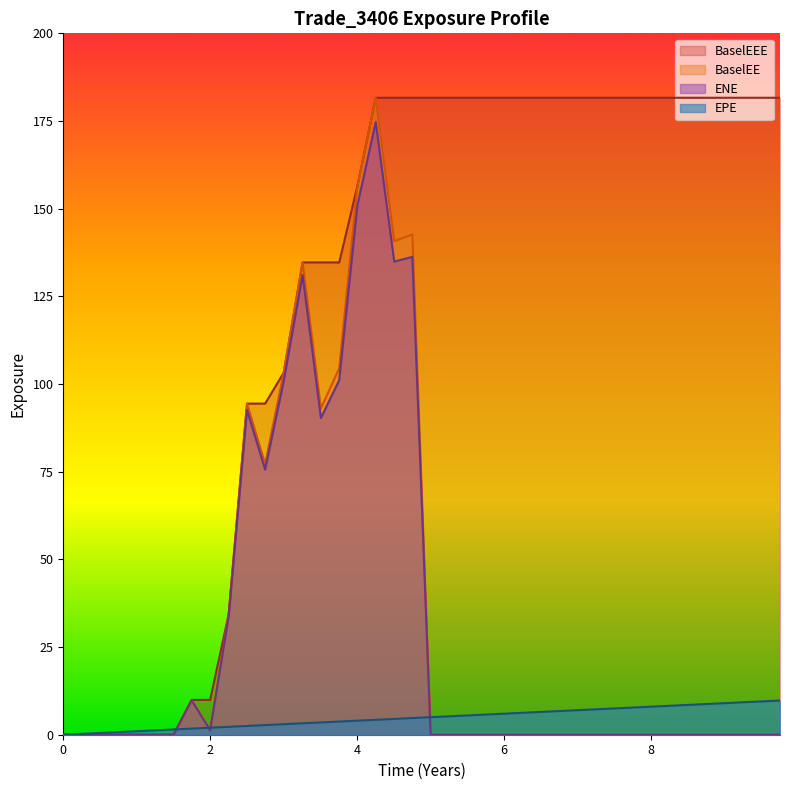

Rank the series at 0.746545 from lowest to highest value.

ENE, BaselEE, BaselEEE, EPE